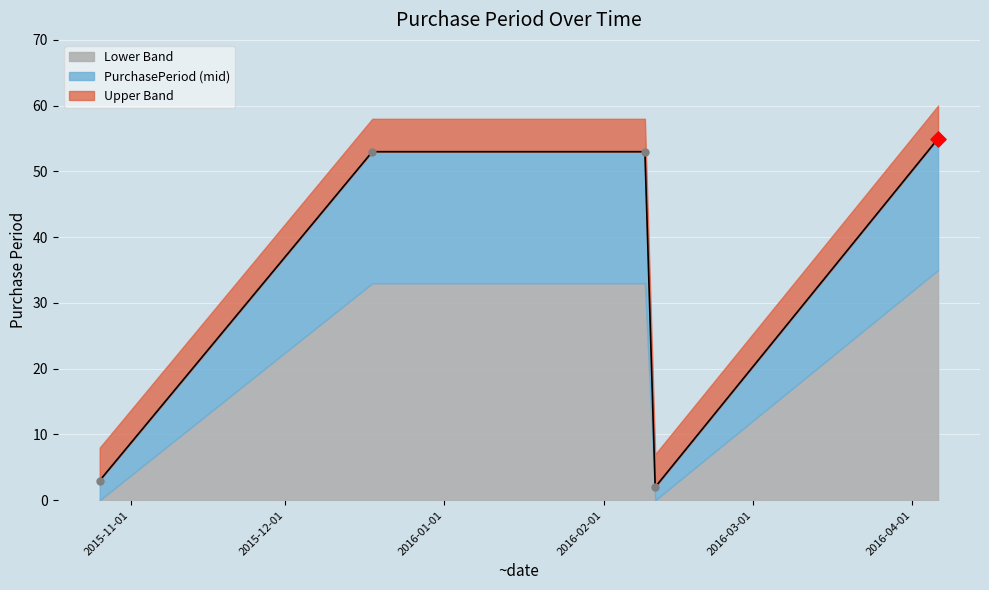

What is the ratio of the value at 2015-10-26 to the value at 2016-02-11?

1.5